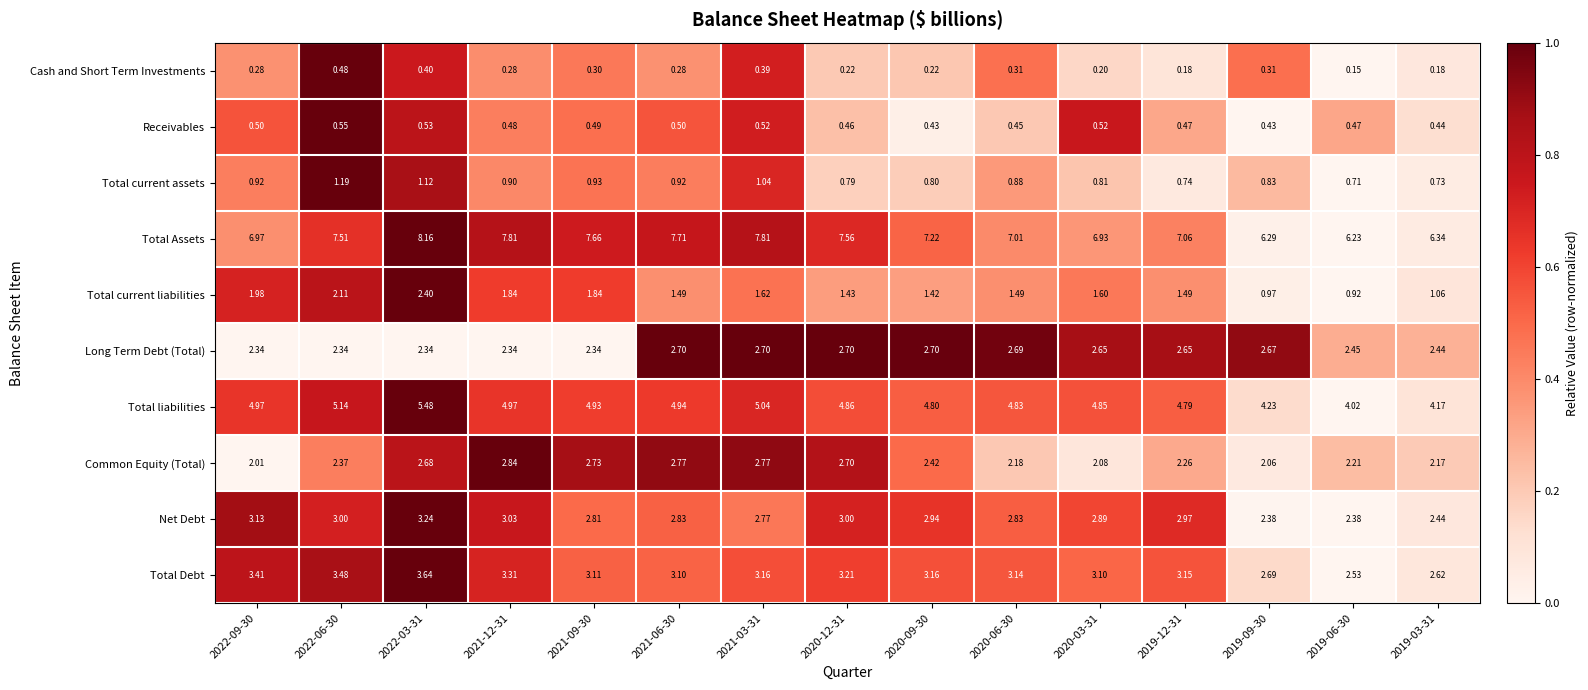

List the series in order of their peak value, highest first.

Total Assets, Total liabilities, Total Debt, Net Debt, Common Equity (Total), Long Term Debt (Total), Total current liabilities, Total current assets, Receivables, Cash and Short Term Investments